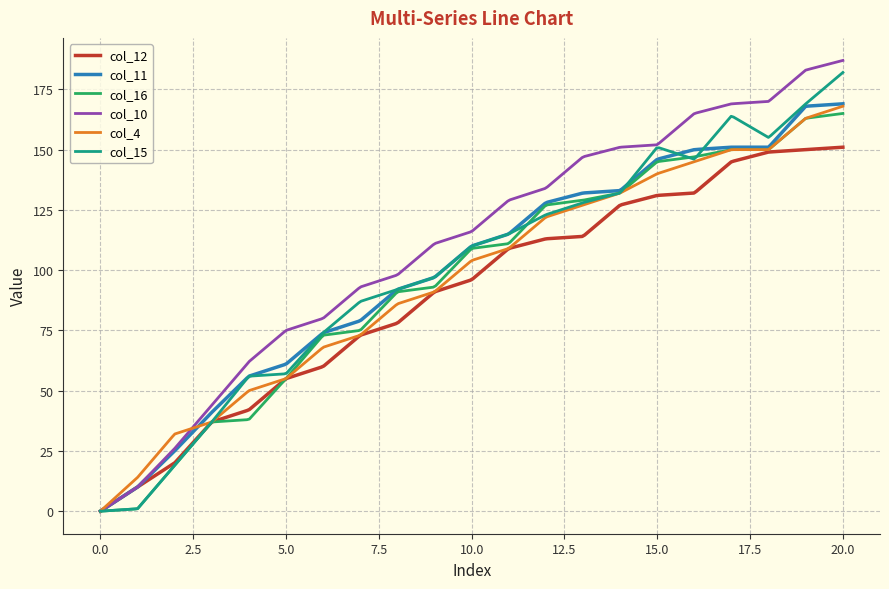

What is the greatest value displayed?

187.0